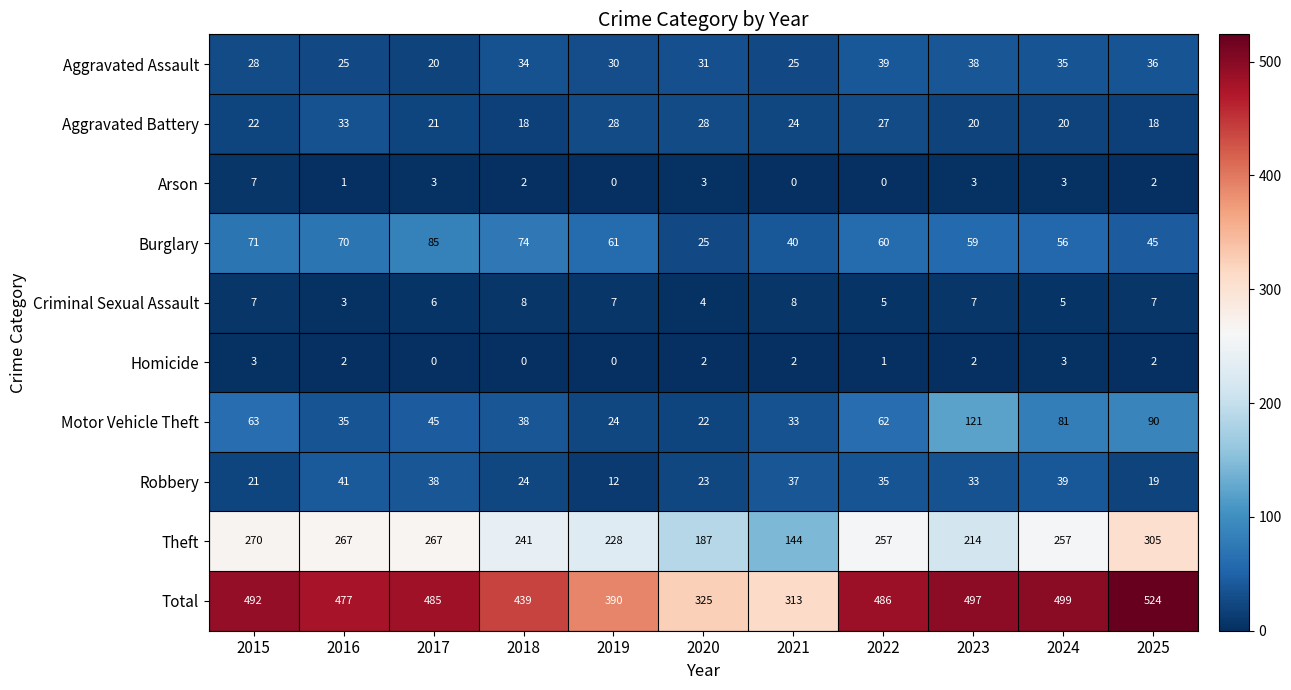

Between 2021 and 2023, which series saw the biggest shift?

Total